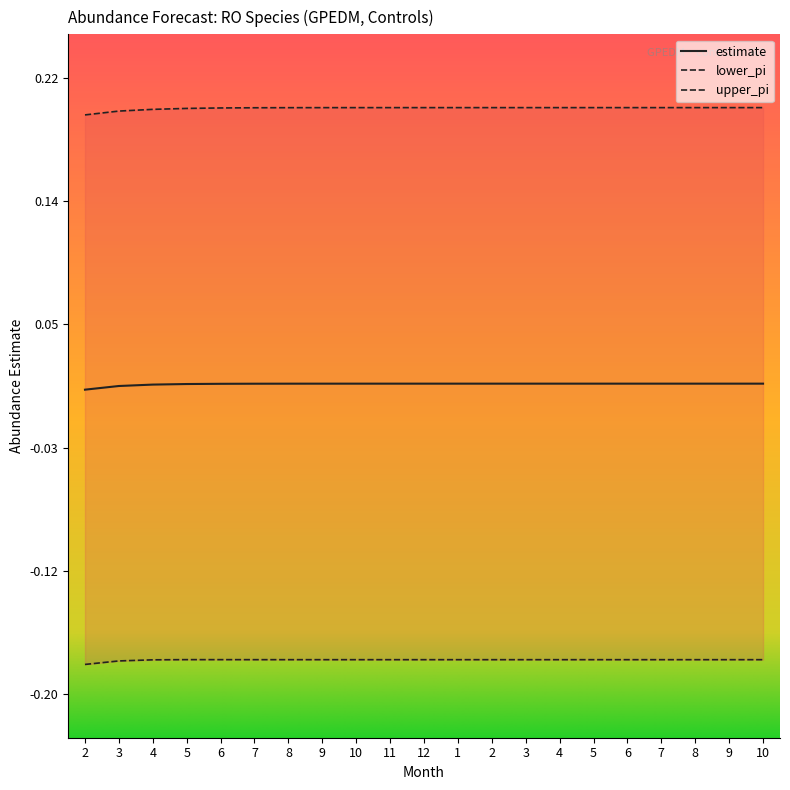

What is the approximate value of upper_pi at 1?

0.2